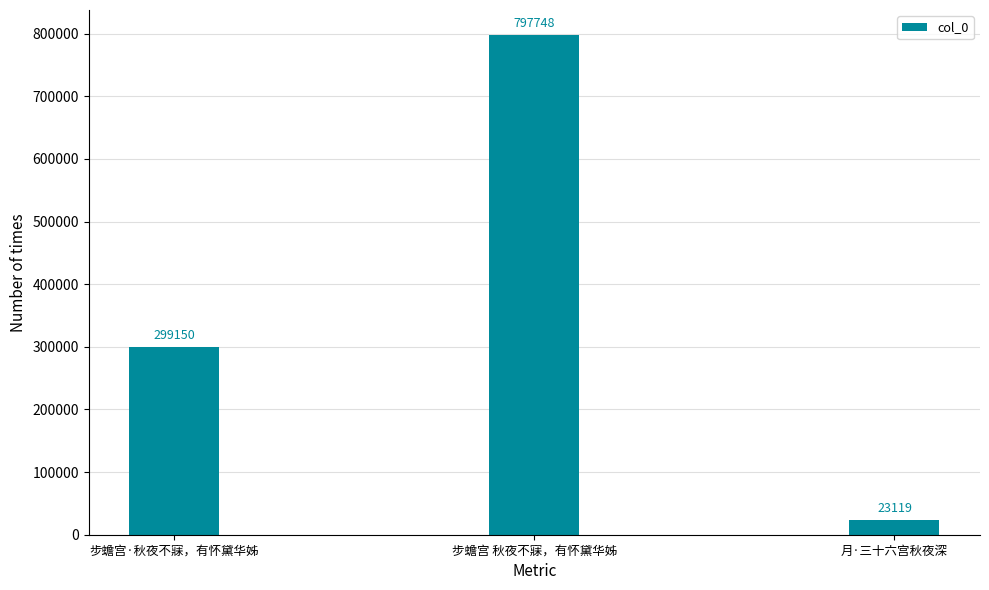

What is the difference between the second highest and minimum values?

276031